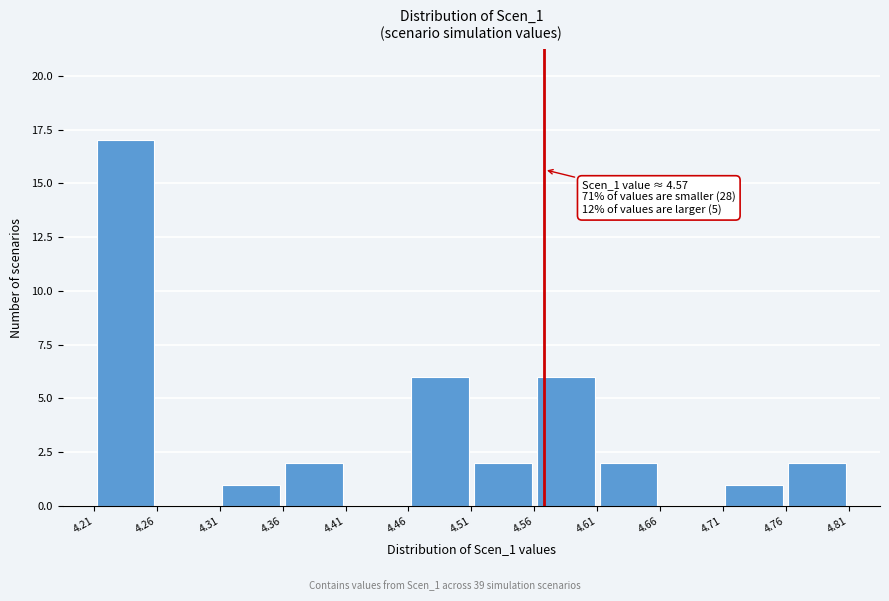

Over which range of the x-axis is the bar tallest?

4.21 to 4.26